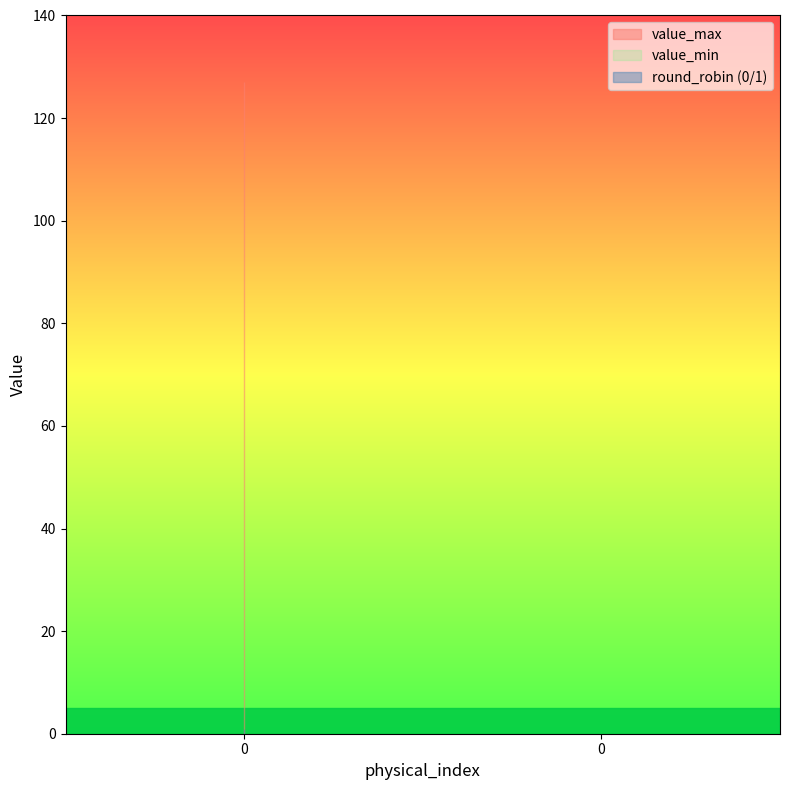

True or false: value_min has a value of 0 at 0.

True